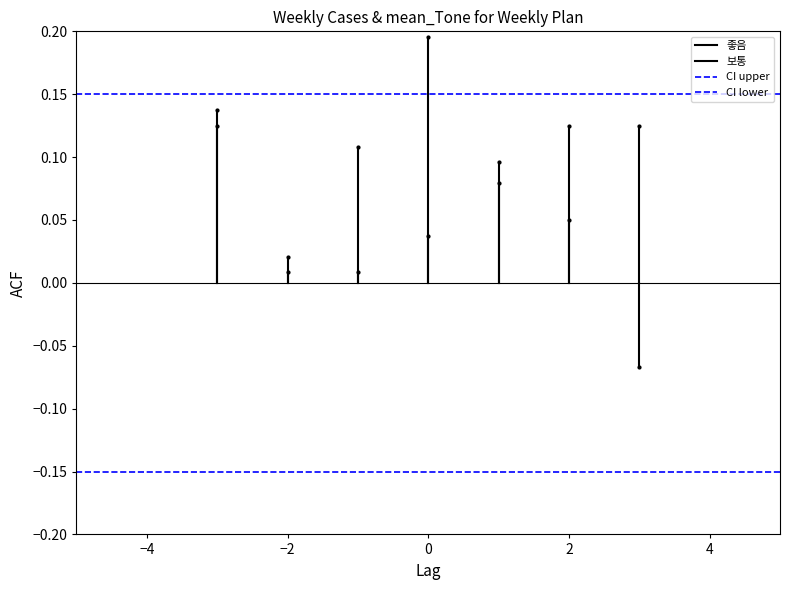

The value of 좋음 at −4 is 0.2. True or false?

False